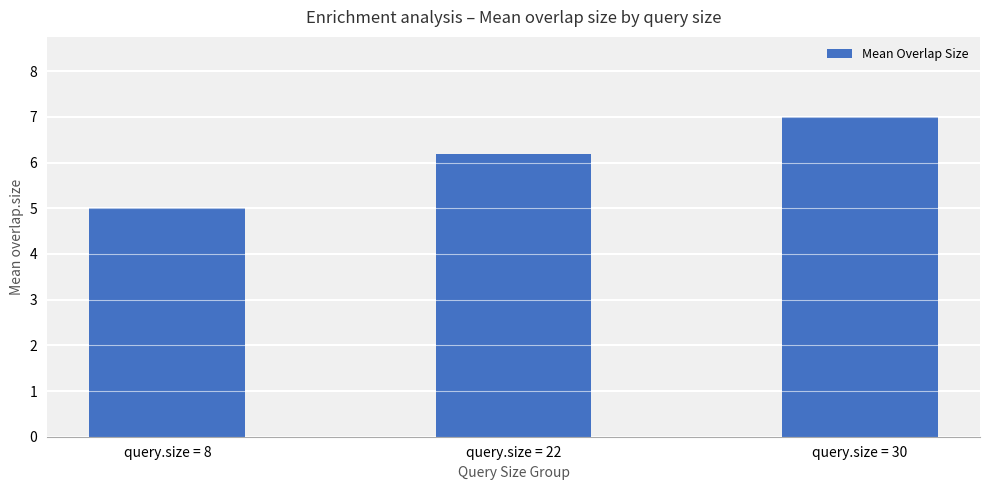

What is the sum of all values?

18.2